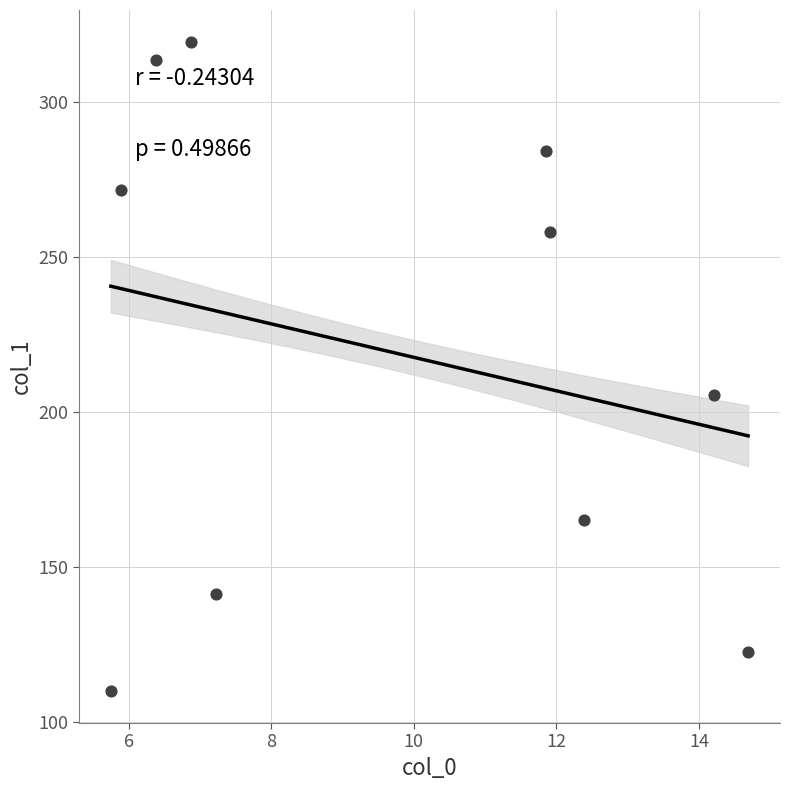

What Y value in the scatter plot is closest to 214?

205.5